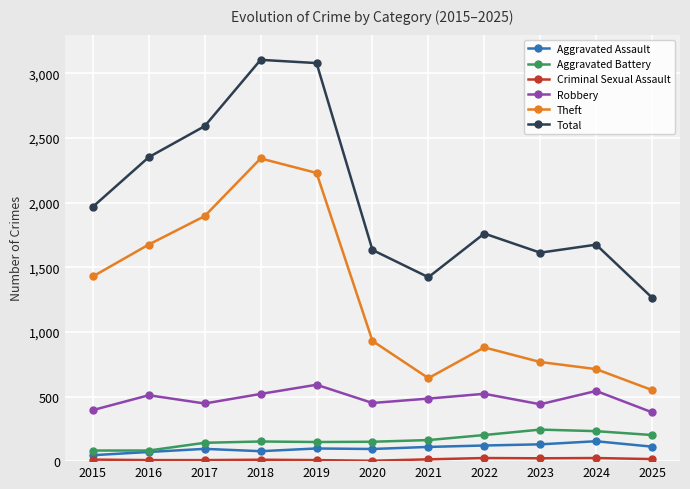

True or false: Aggravated Assault has a value of 110 at 2021.

True